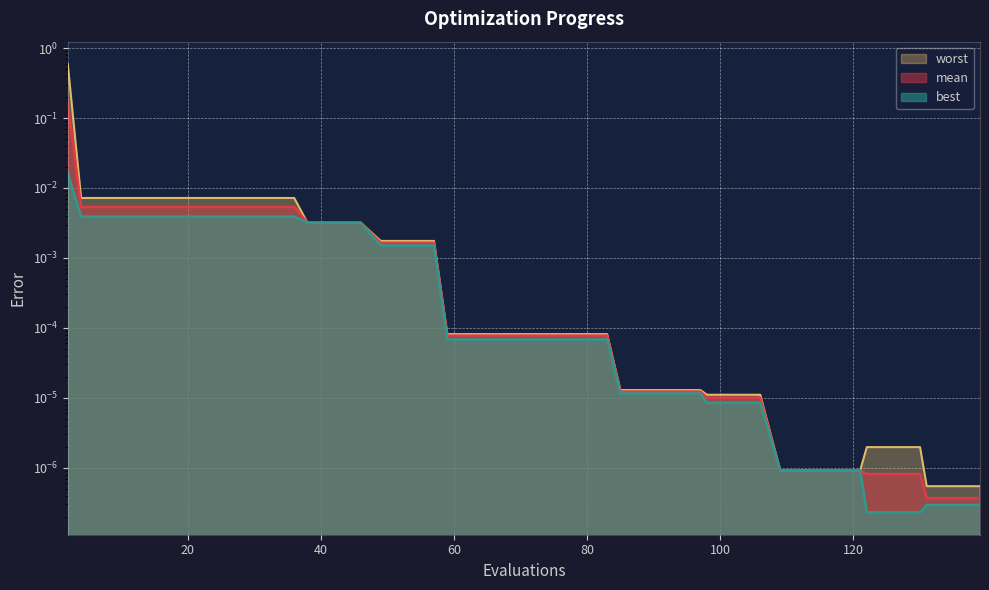

What are all the series names shown in the legend?

mean, best, worst